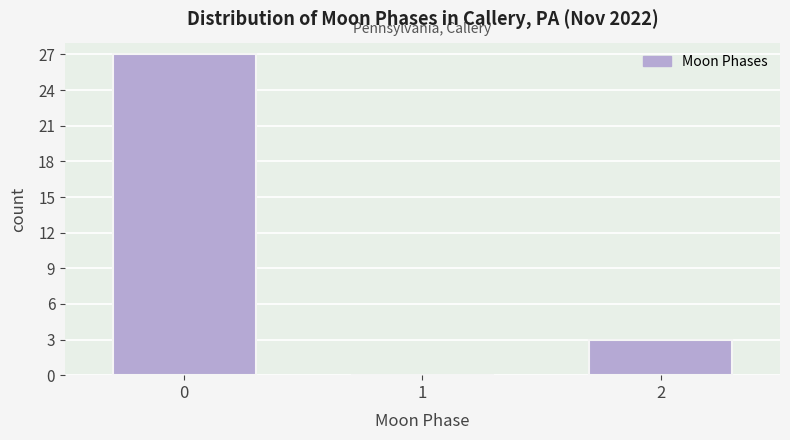

Reading right to left, what are all the values shown in this chart?

2=3	1=0	0=27